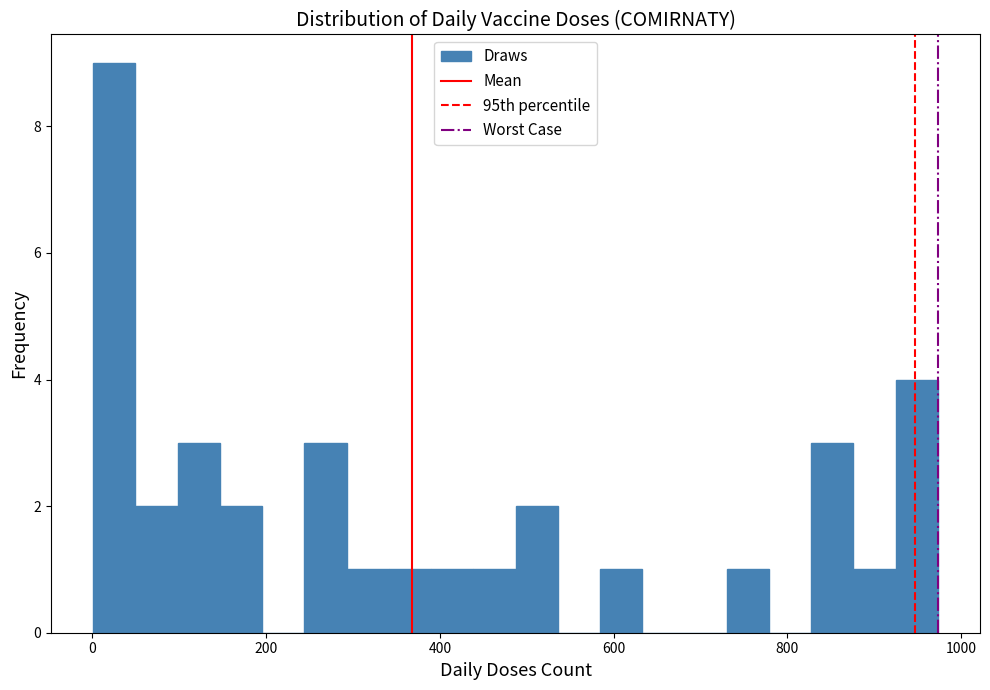

Read against the x-axis, roughly where is the centre of the tallest bar?

20